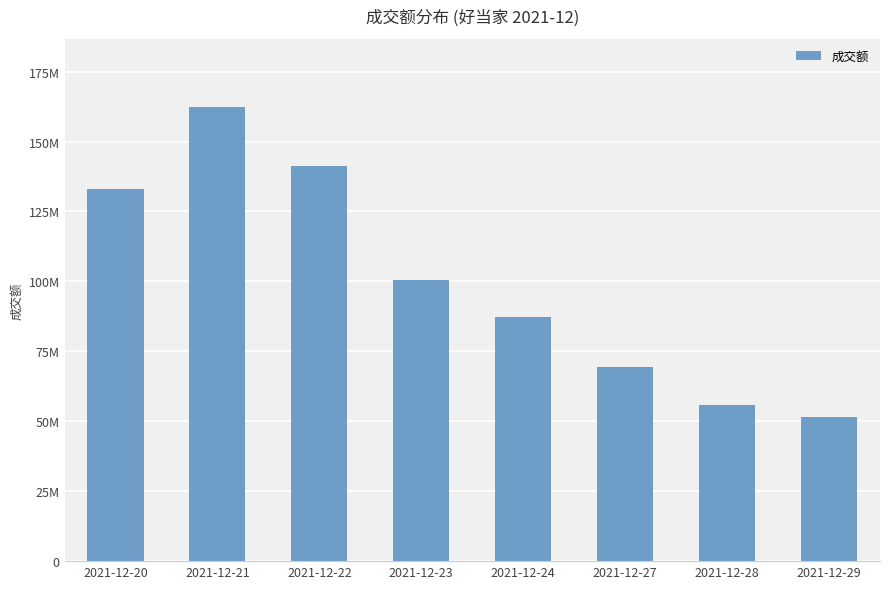

At which category does the chart reach its minimum across all series?

2021-12-29